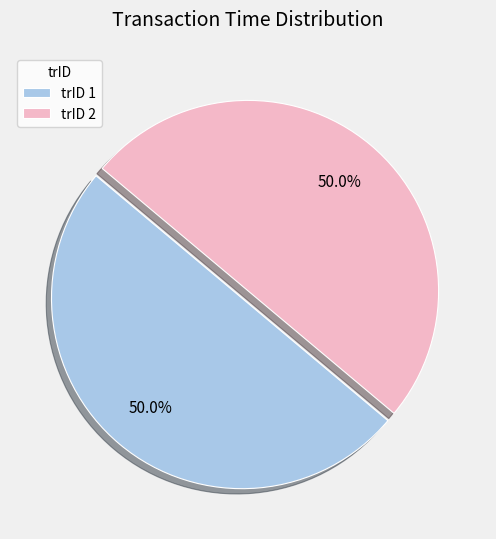

What is the ratio of the value at trID 1 to the value at trID 2?

1.0